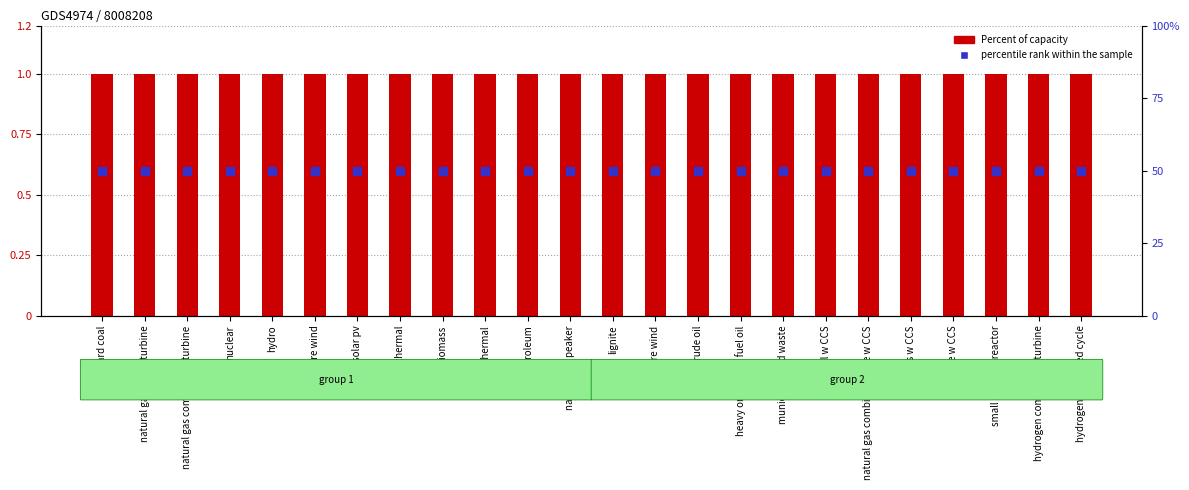

What are all the series names shown in the legend?

Percent of capacity, percentile rank within the sample